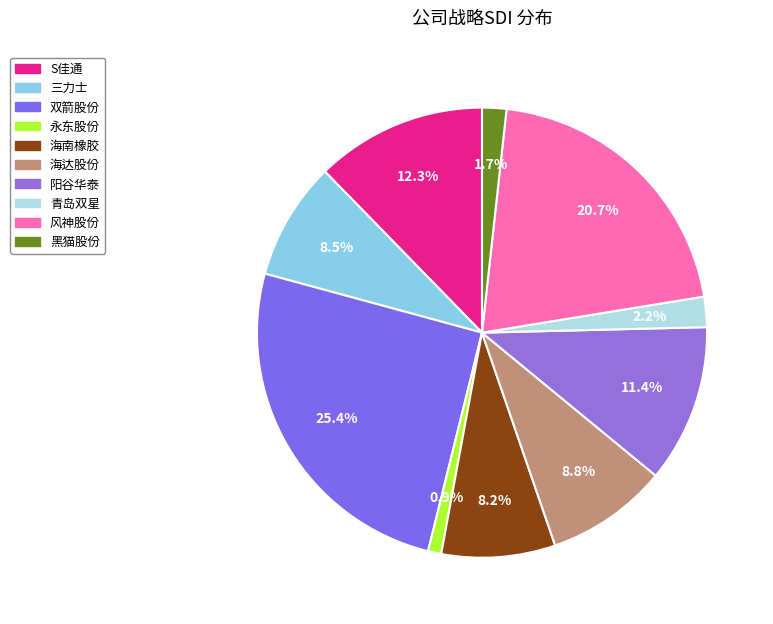

Combined, what portion of the pie is 海达股份 and 风神股份?

29.5%